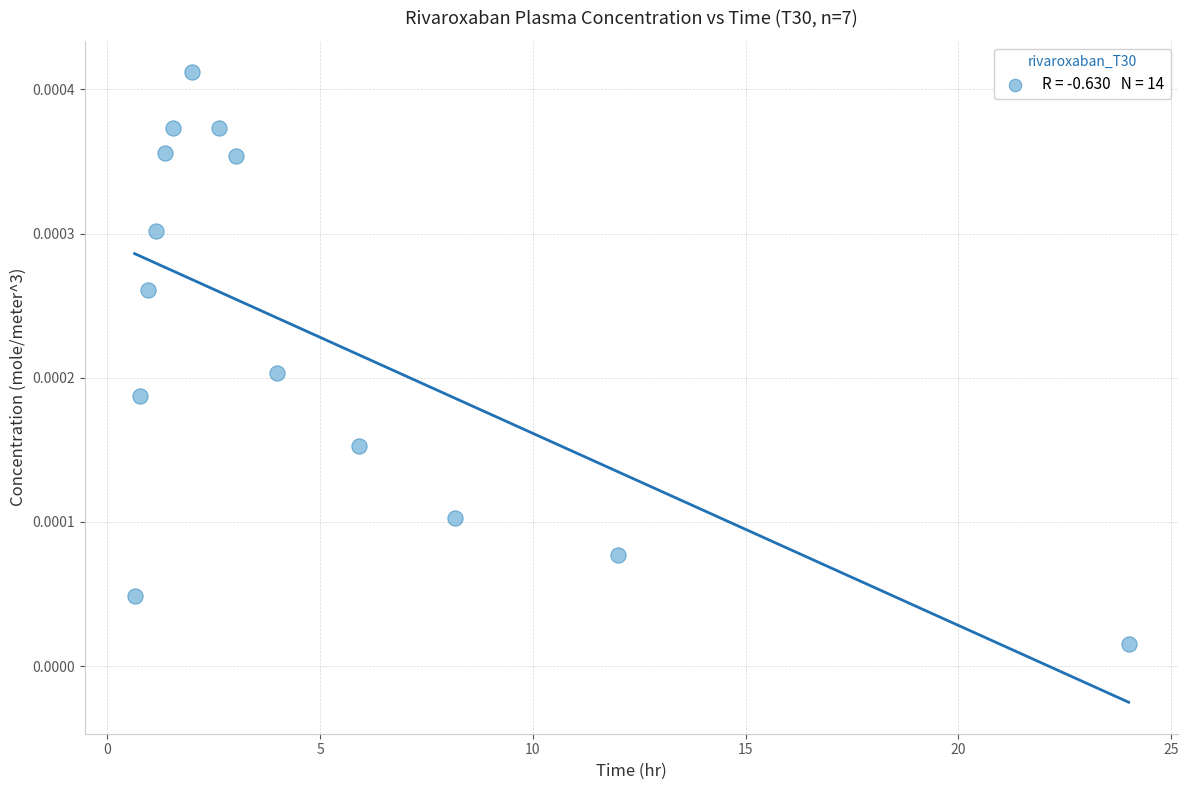

Count the number of points in this scatter plot.

14